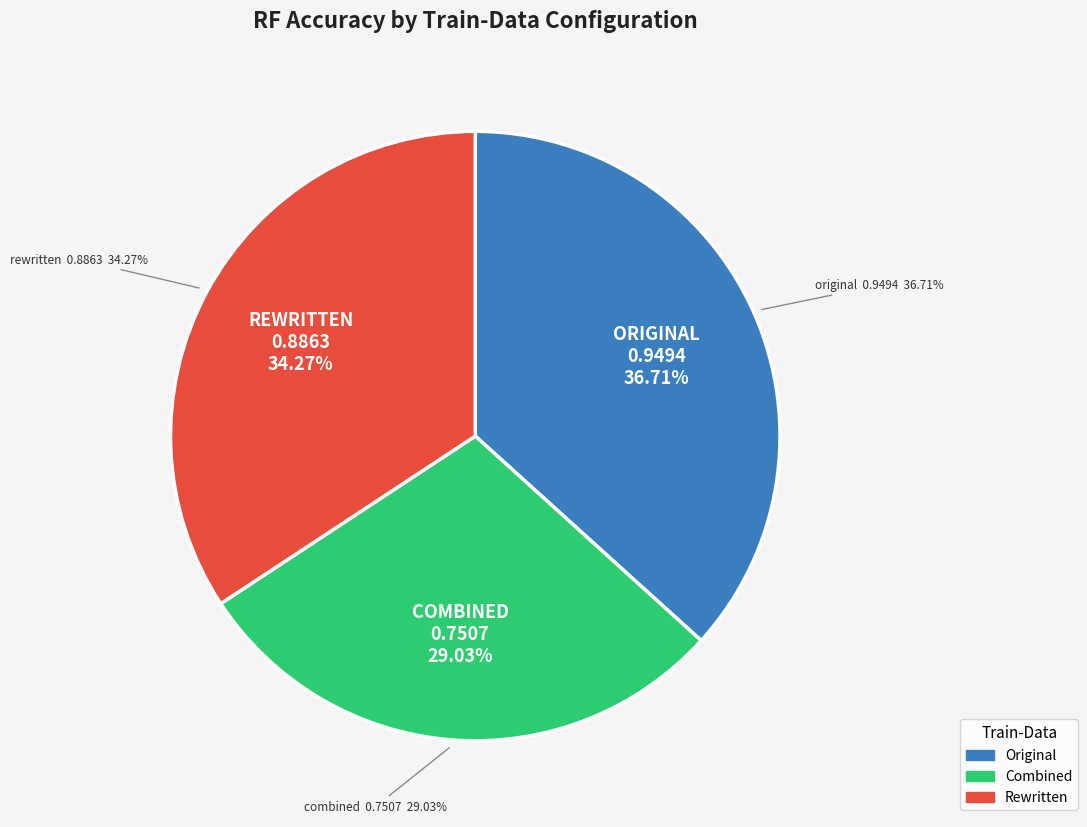

The rewritten slice represents 34% of the pie. True or false?

True